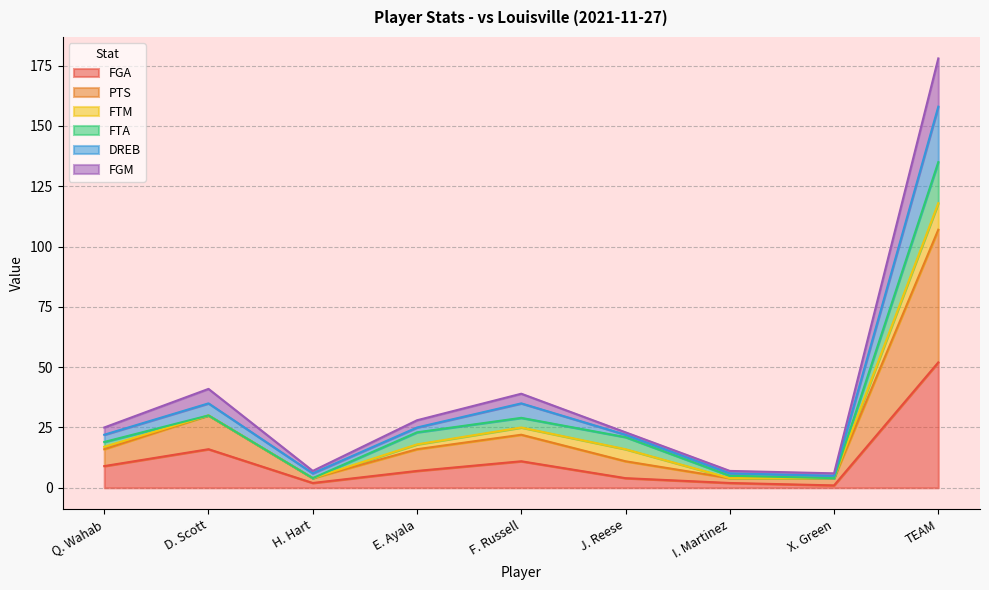

What is the difference between the maximum and minimum values in the FGA series?

51